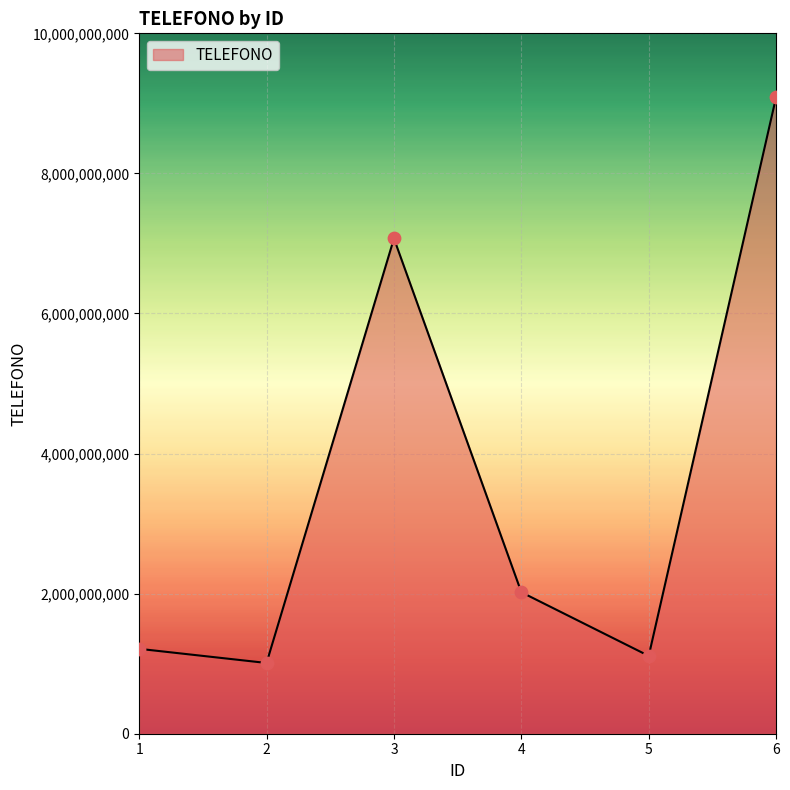

Approximately how many times larger is the value at 5 compared to 6?

0.1